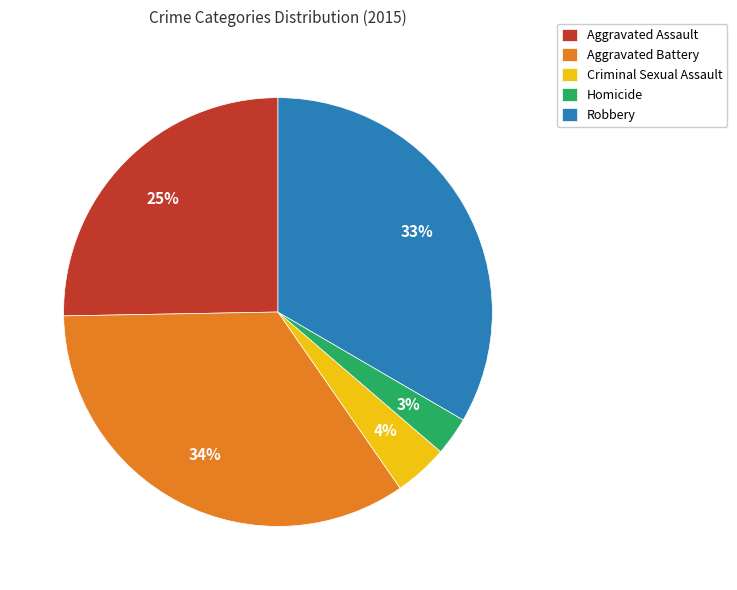

Which slice is the largest?

Aggravated Battery